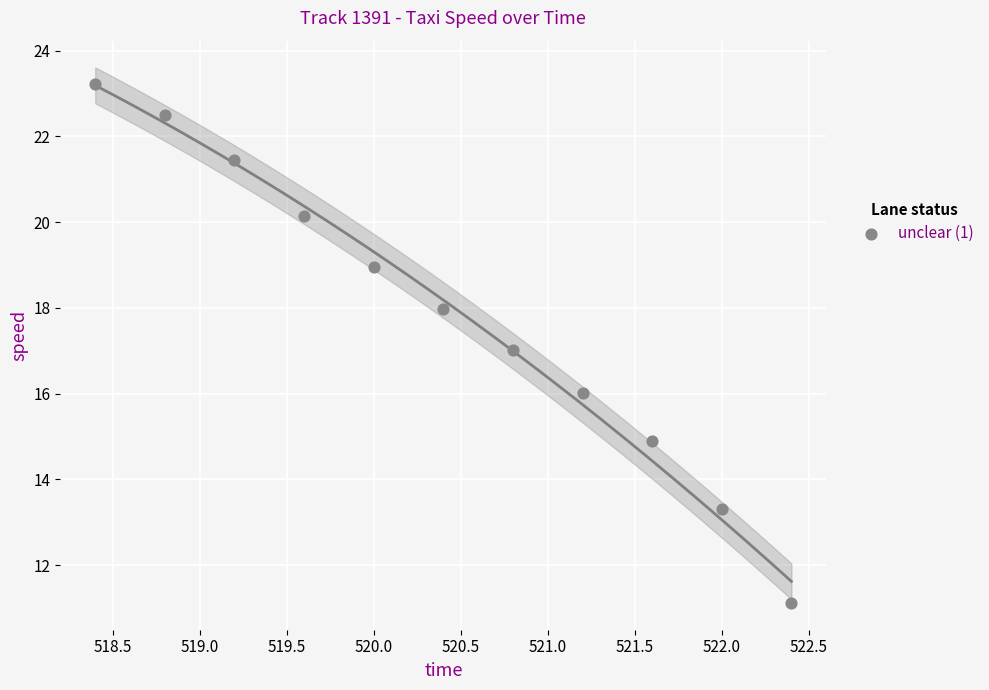

What is the average Y value?

17.9